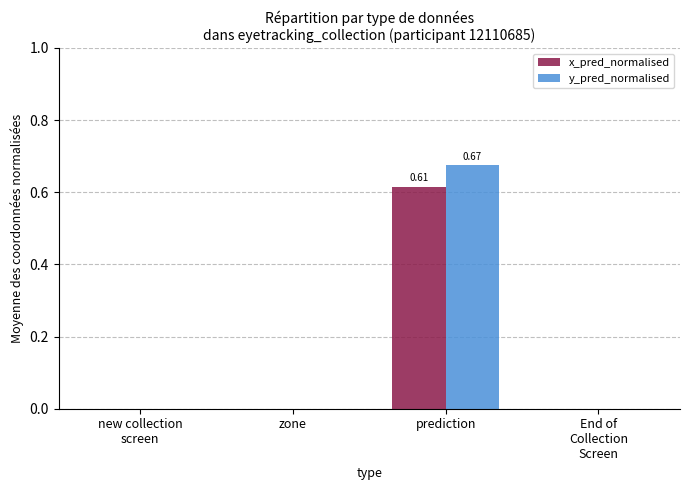

Which category has the highest value across all series?

prediction